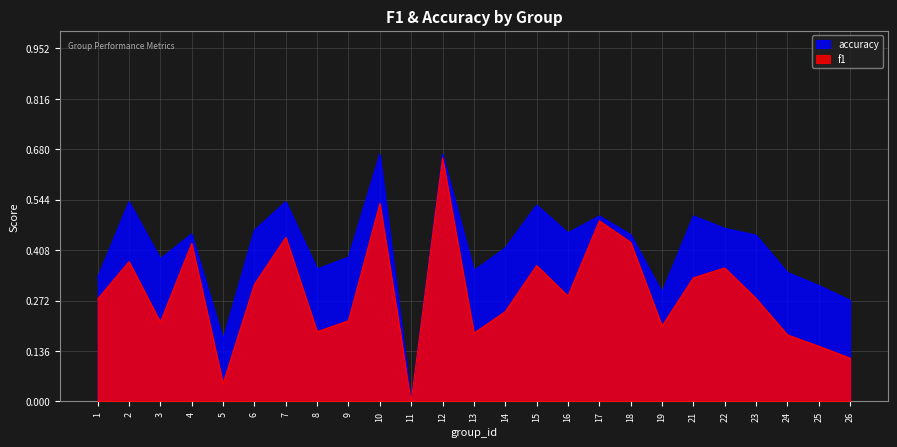

How many values in the f1 series exceed 0?

24